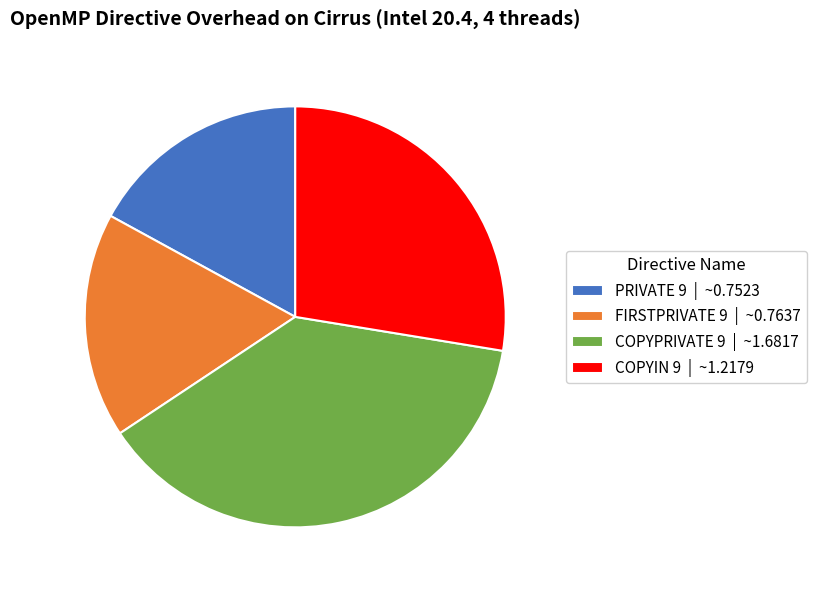

Does COPYPRIVATE 9 | ~1.6817 account for over 50% of the chart?

No